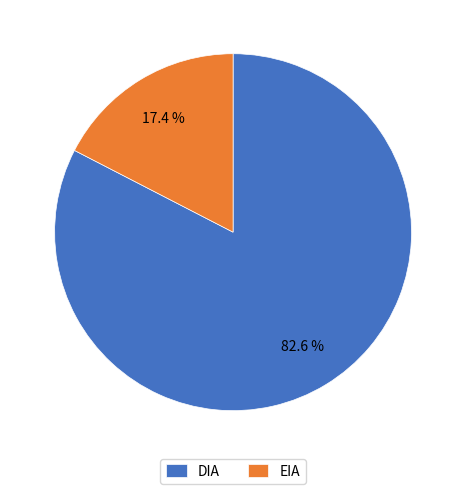

Rank the categories by value from highest to lowest.

DIA, EIA